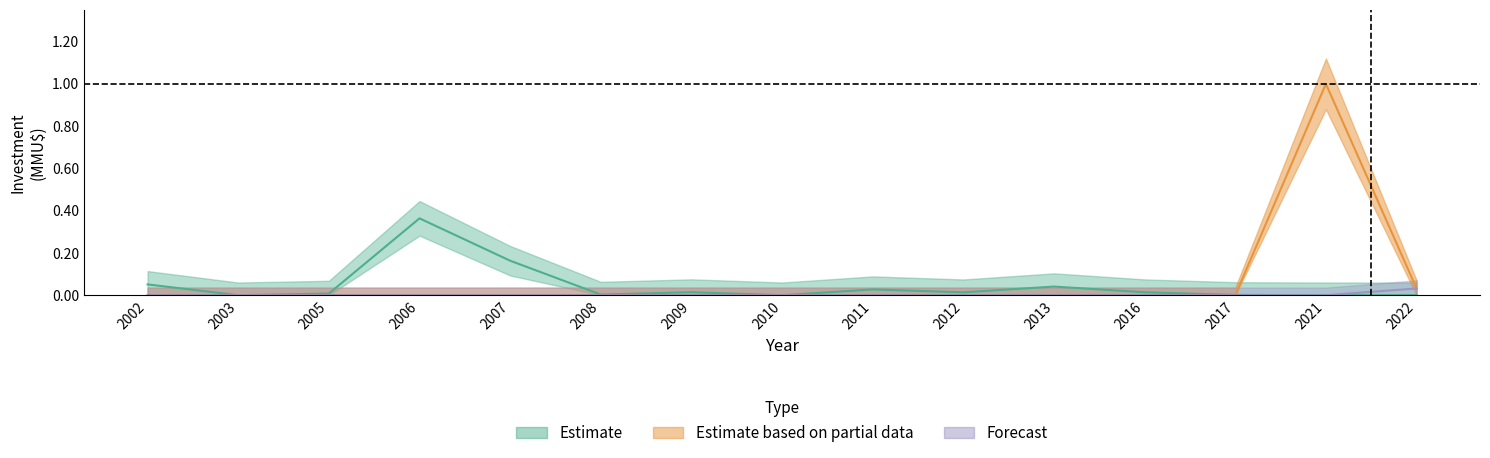

Count the Forecast values in the range 0 to 1.

15